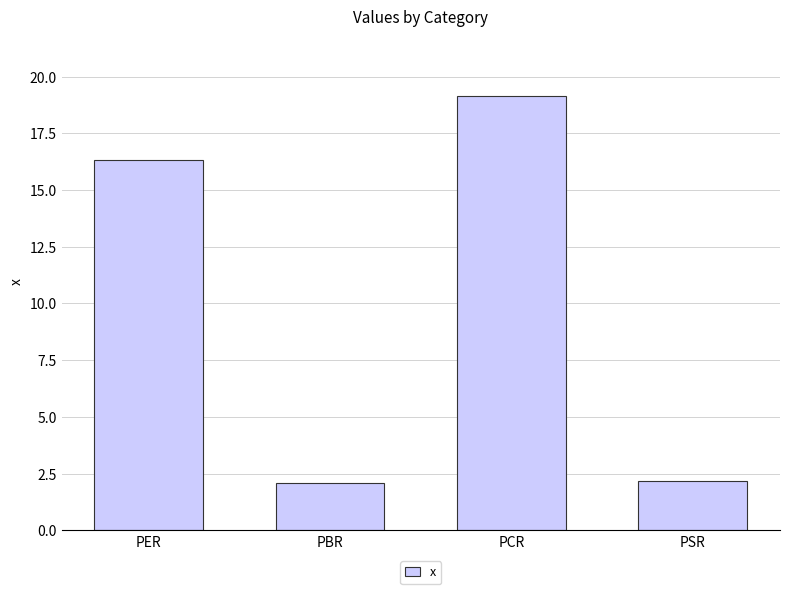

What is the difference between the maximum and minimum values?

17.1